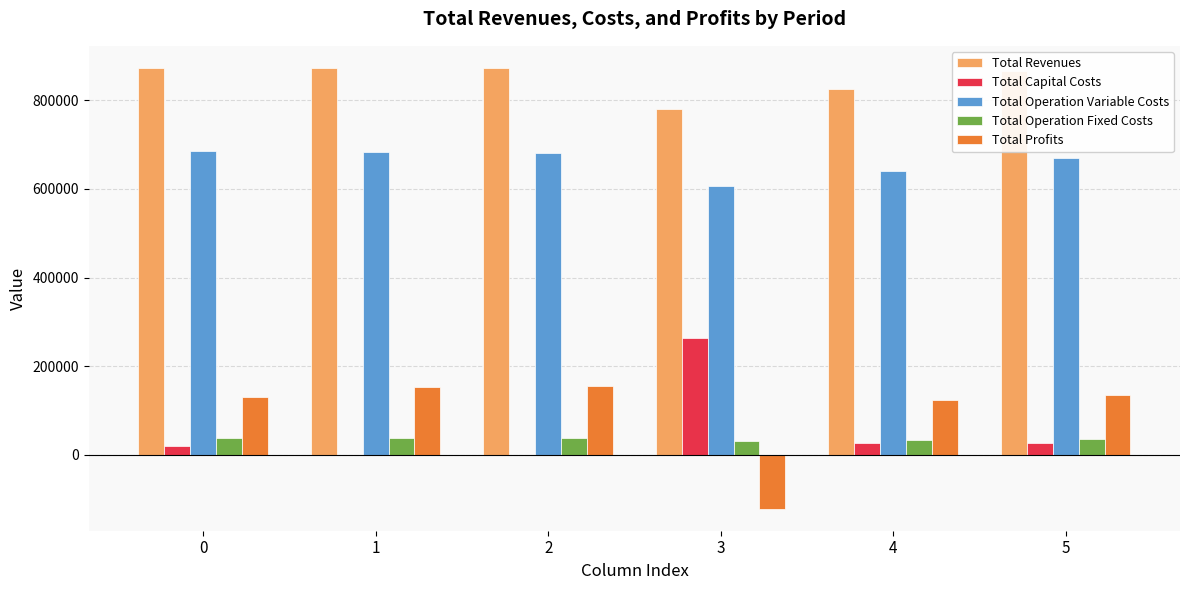

How many series are shown in this chart?

5